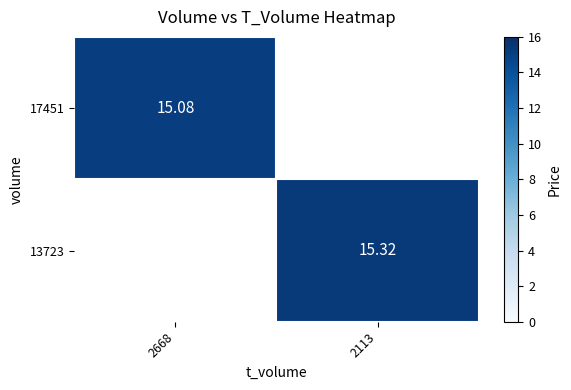

What is the sum of all 17451 values?

15.1